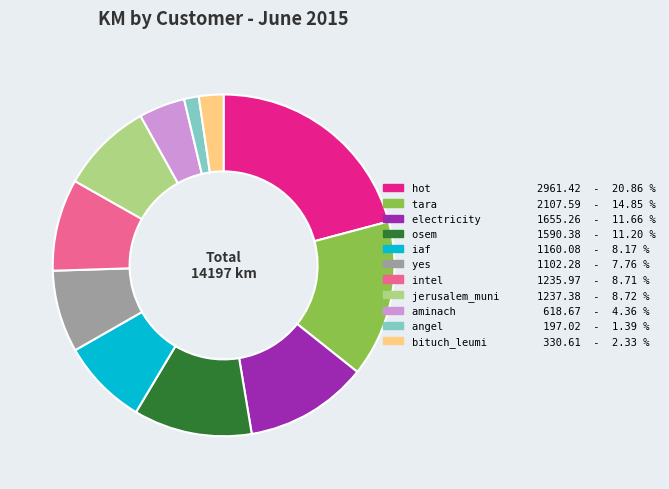

Is there a majority slice in this chart?

No